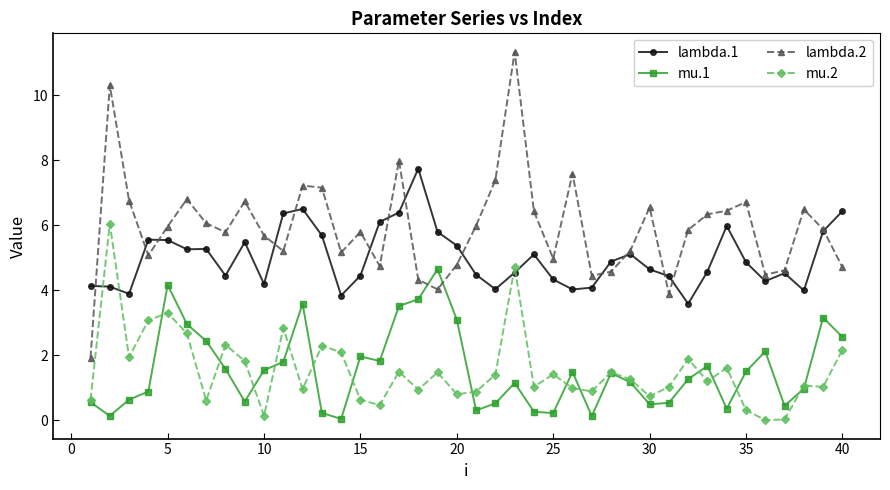

What is the maximum value shown in the chart?

11.3